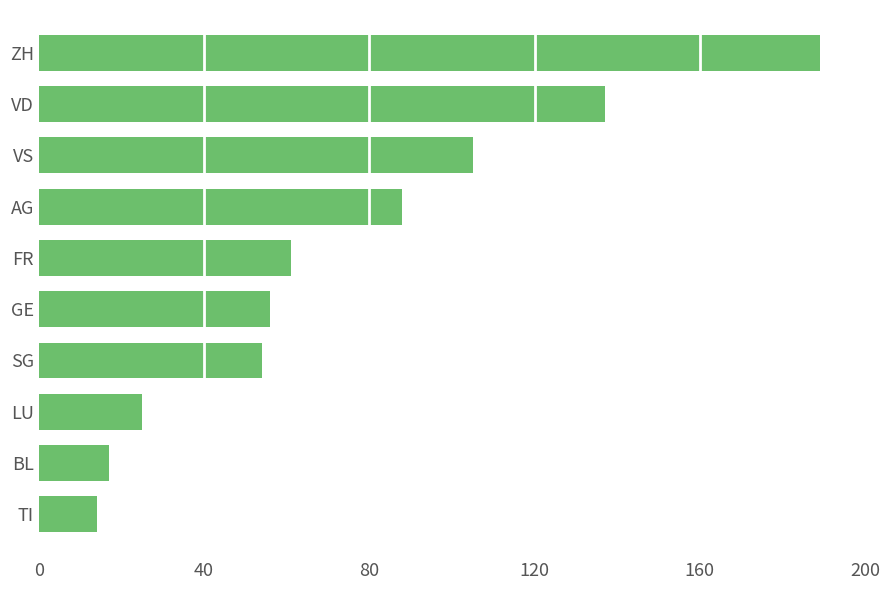

What is the maximum value shown in the chart?

189